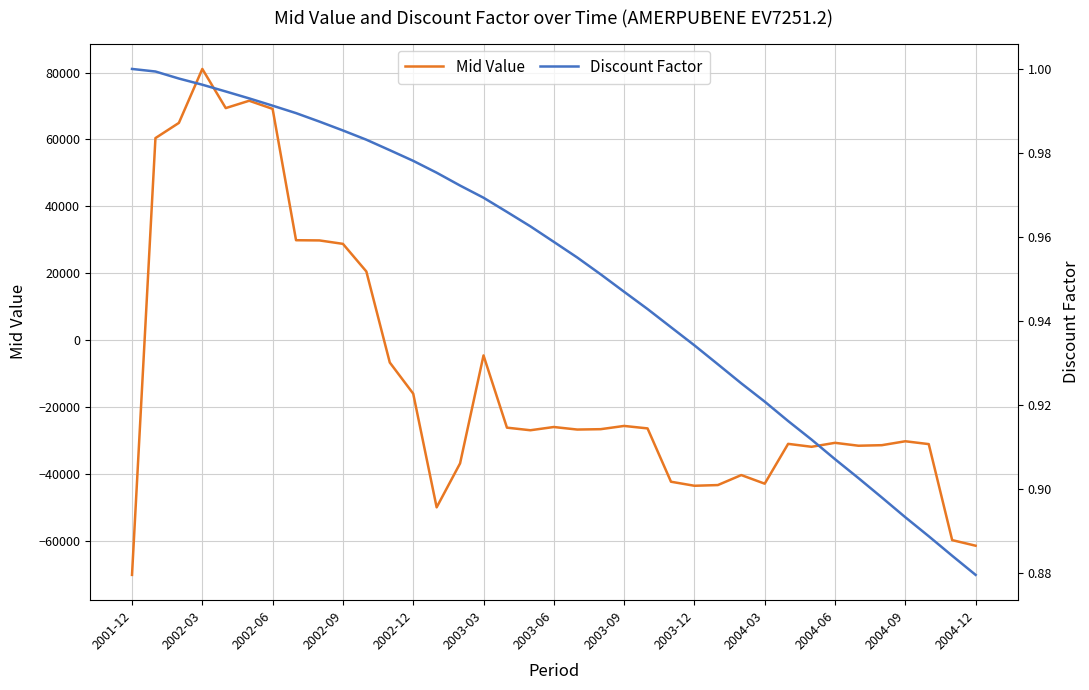

Where is Mid Value nearest to the value 5504?

2003-03